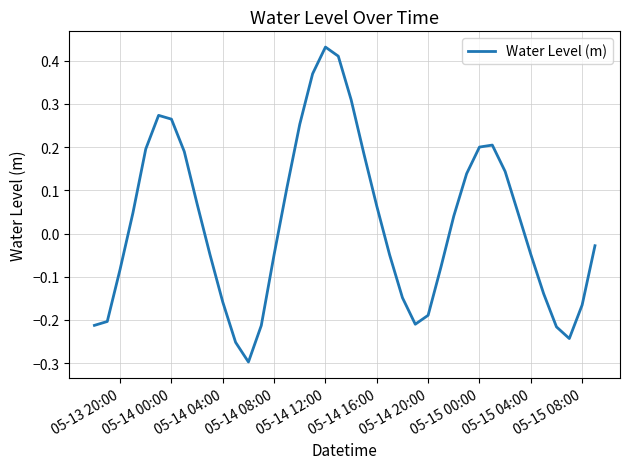

What is the difference between the maximum and minimum values?

0.7